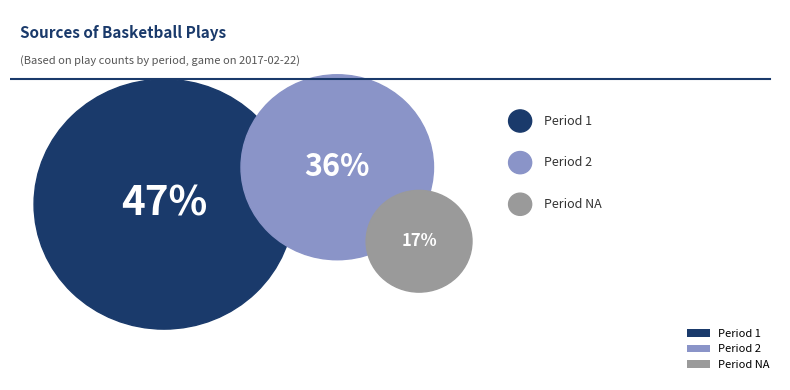

What percentage is the 1 slice, to the nearest percent?

47%